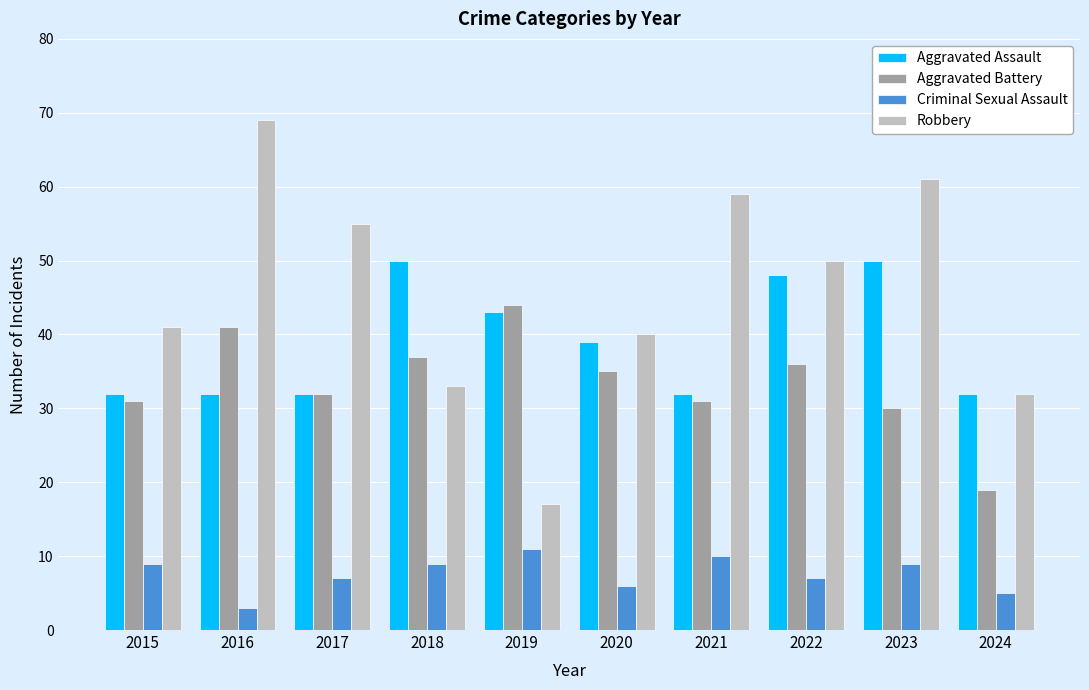

What is the value of the Aggravated Battery bar at the 8th from the left?

36